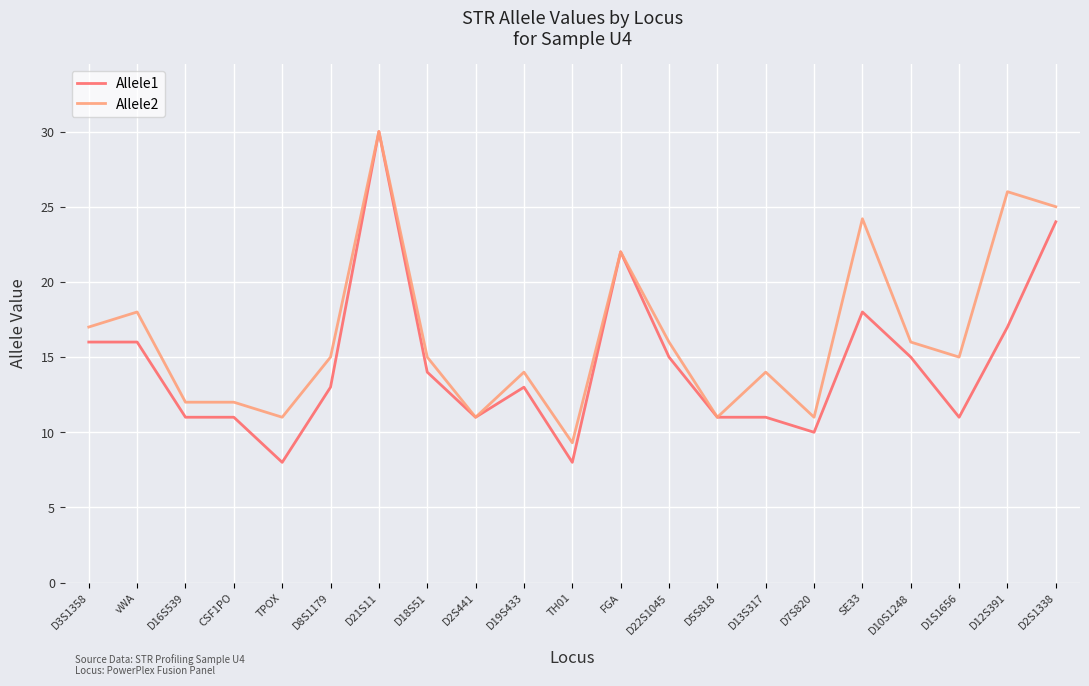

Does the chart display data point markers on the line(s)?

No